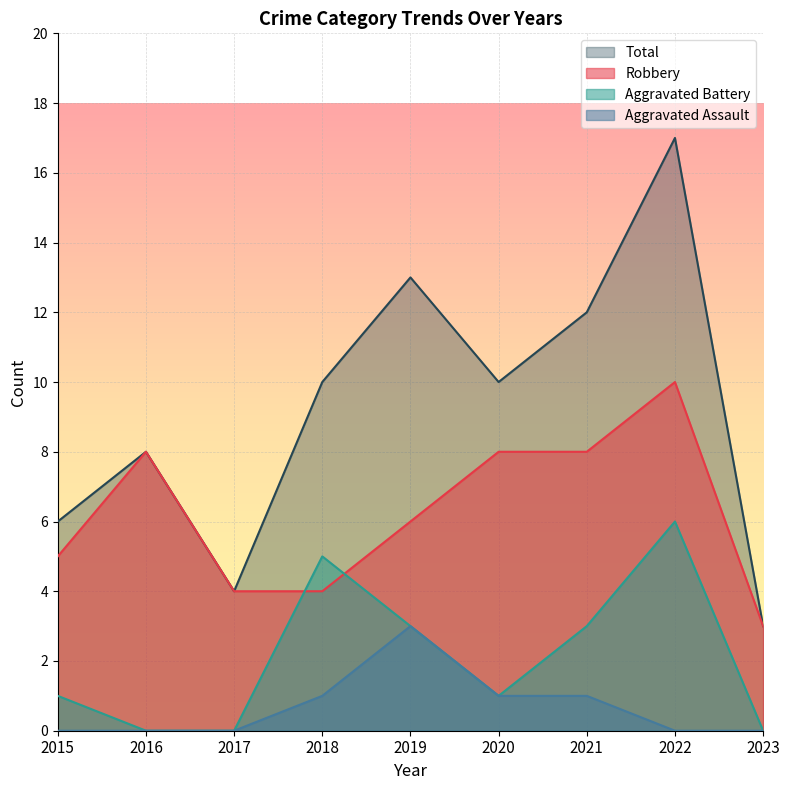

What is the difference between the Aggravated Assault values at 2021 and 2016?

1